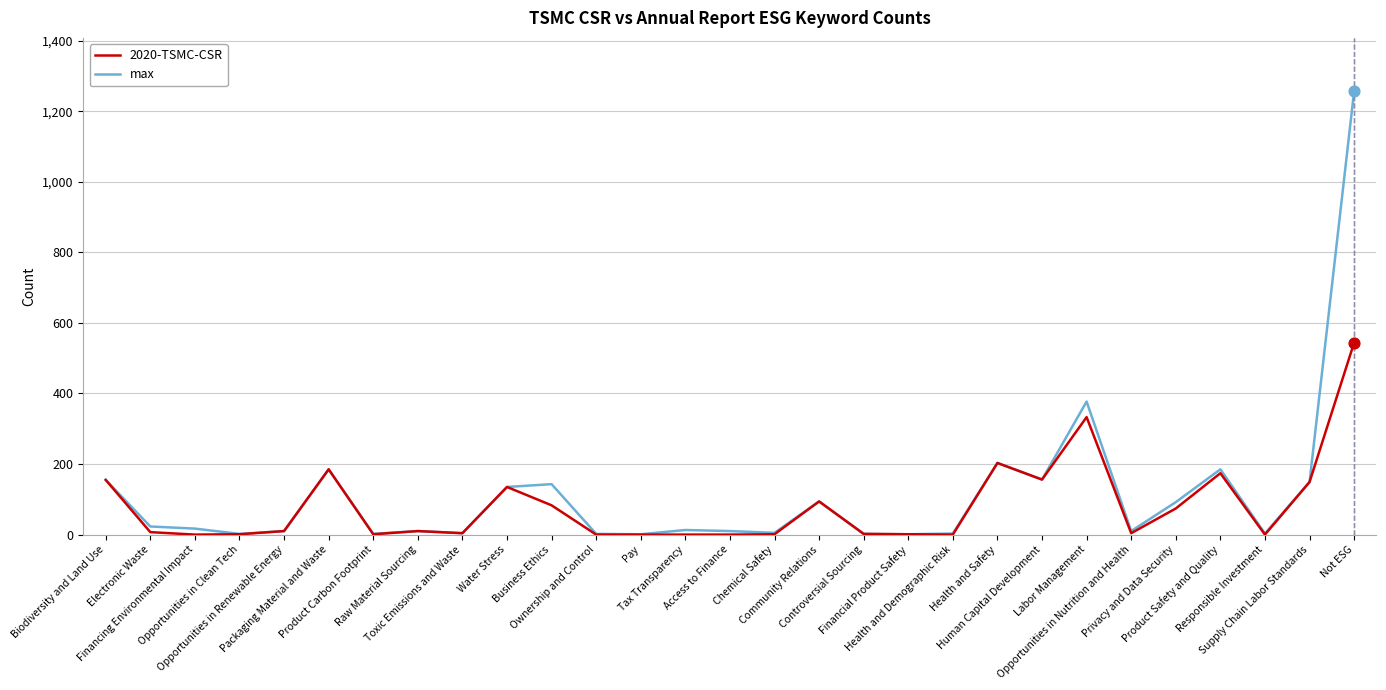

Which series has the largest range (max minus min)?

max